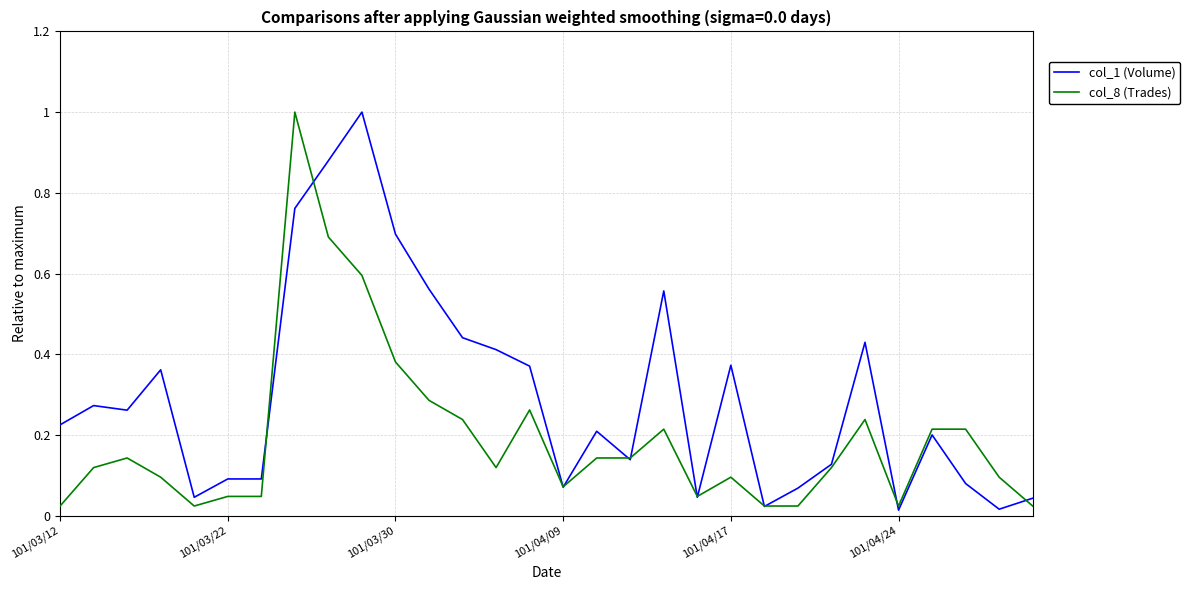

List the series in order of their overall mean, lowest first.

col_8 (Trades), col_1 (Volume)